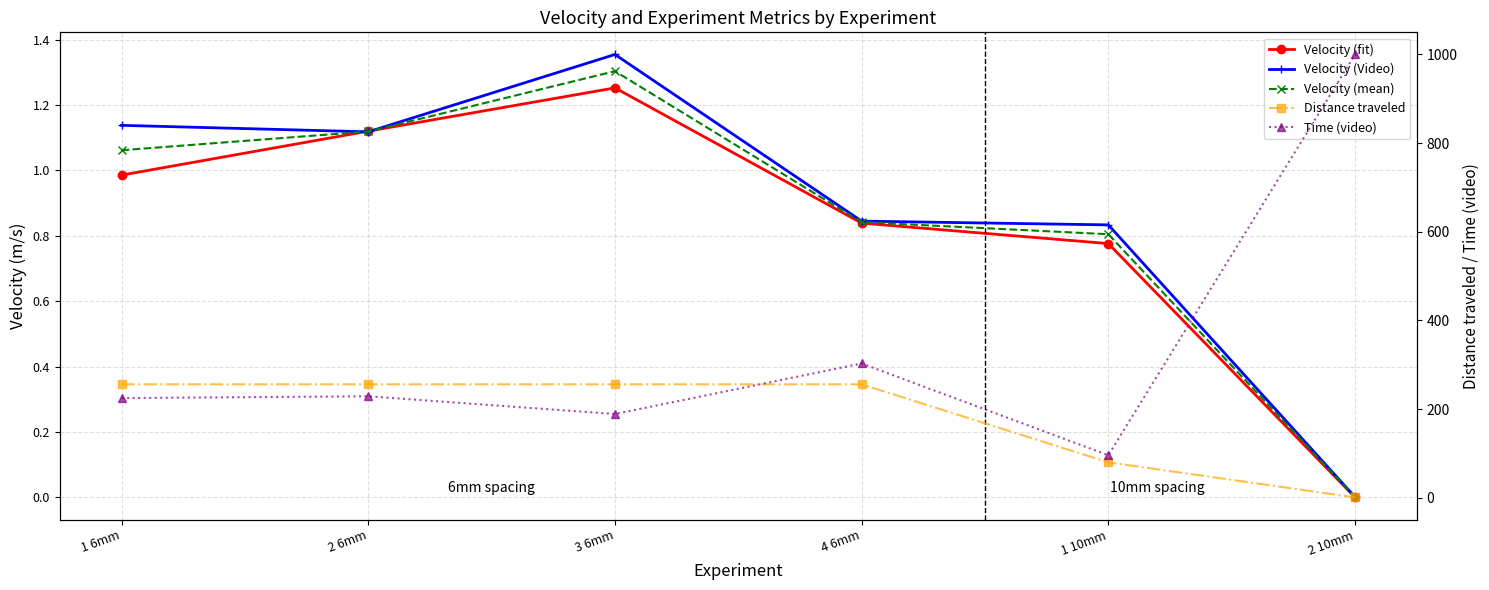

Where is the first local maximum for Velocity (mean)?

3 6mm